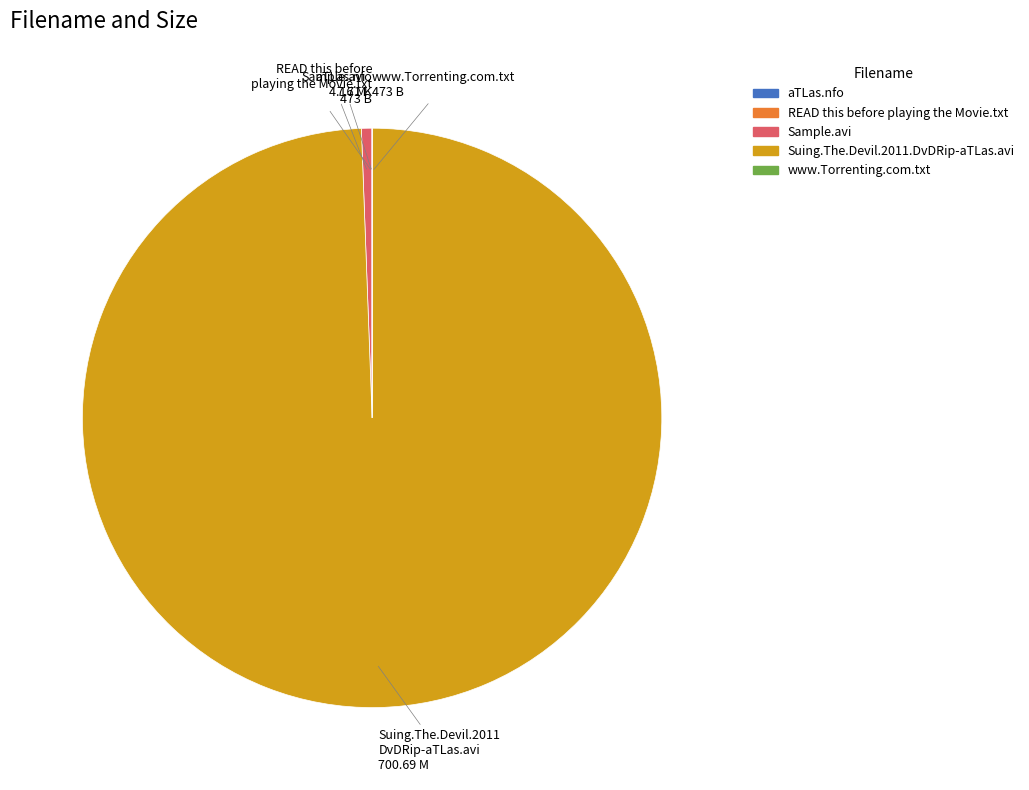

Which slice represents more than half of the pie?

Suing.The.Devil.2011.DvDRip-aTLas.avi